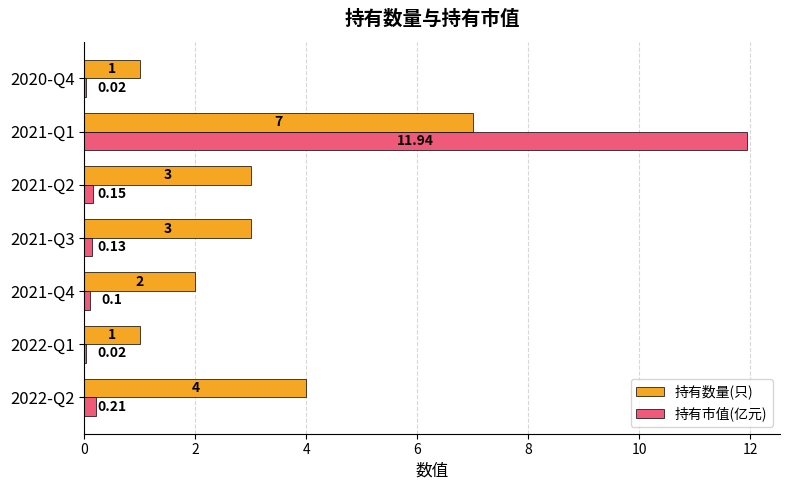

At which category is the sum across all series the highest?

2021-Q1